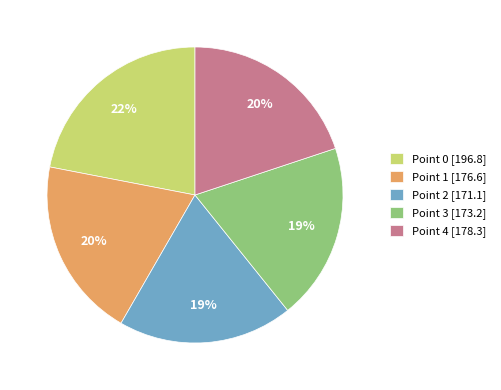

How many segments does this pie chart have?

5